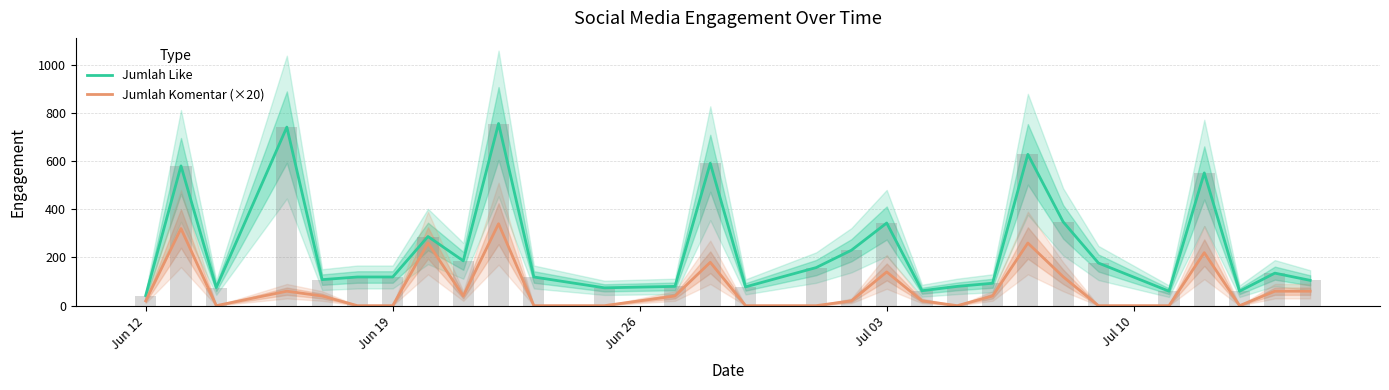

Is it true that Jumlah Komentar (×20) equals 0 at Jun 19?

True